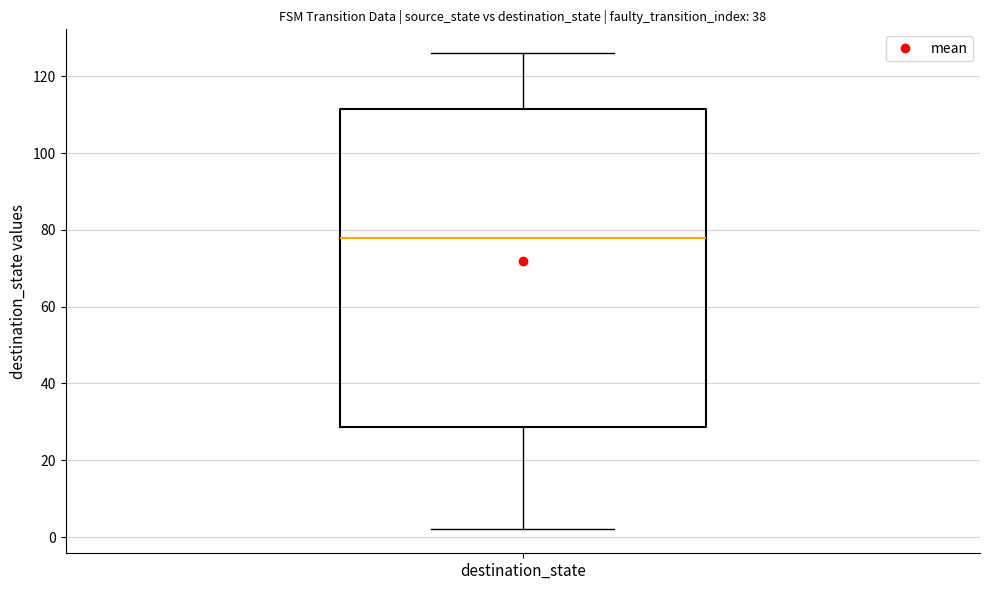

Read this box plot against the y-axis: the position of the median line, the range covered by the box, and the ends of both whiskers. The values are not printed on the chart, so give them approximately, as read against the axis.

median 78, box 28 to 112, whiskers 2 to 126